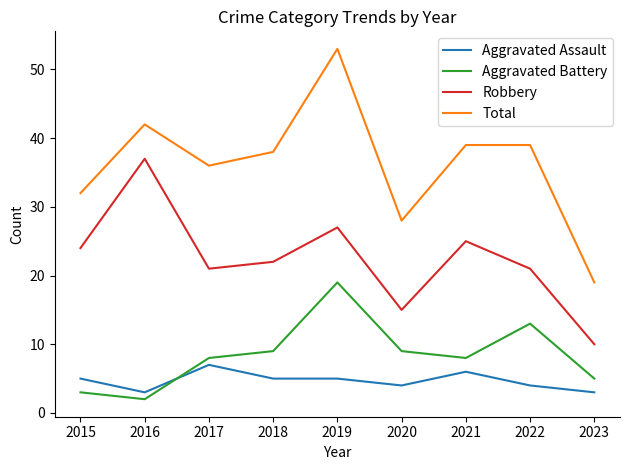

True or false: Aggravated Assault and Robbery intersect in this chart.

False